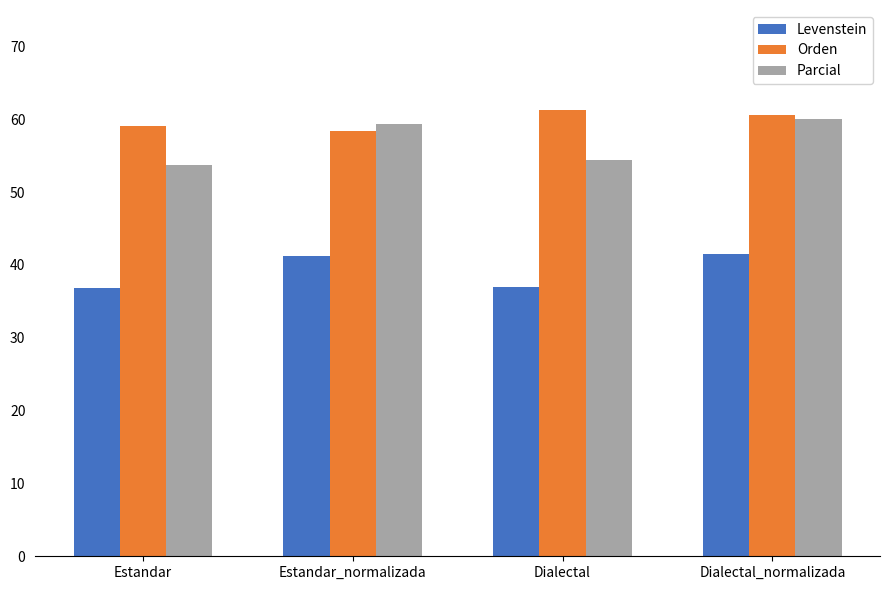

What is the sum of the Orden values at Dialectal and Estandar?

120.4